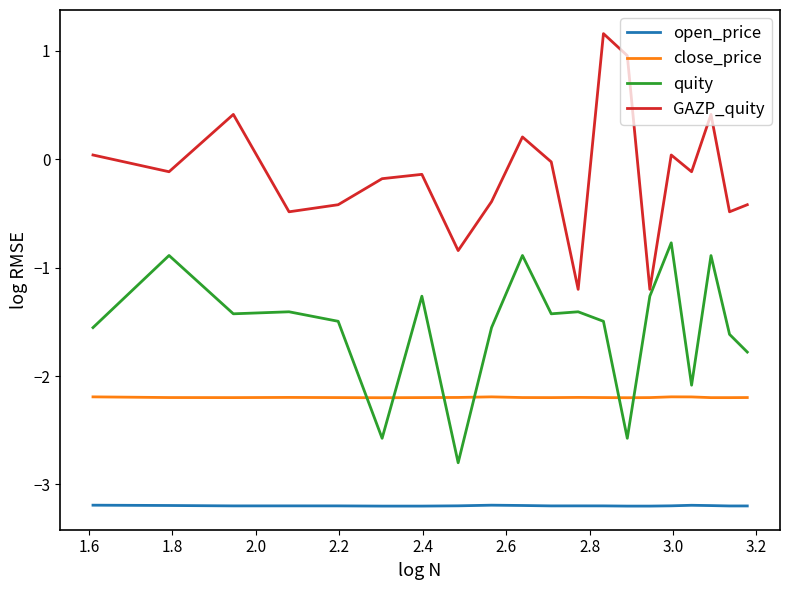

List the series in order of their peak value, highest first.

GAZP_quity, quity, close_price, open_price